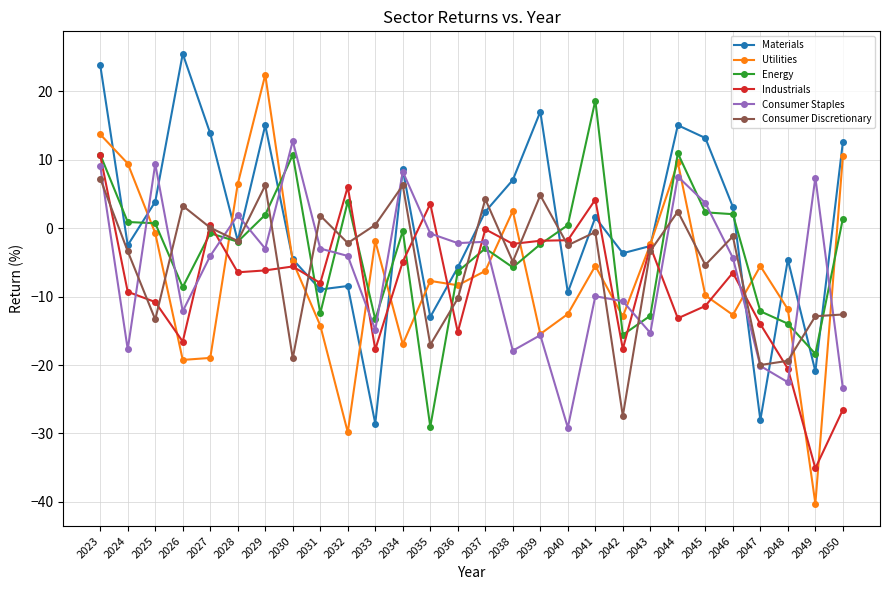

What is the difference between the maximum and minimum values in the Consumer Staples series?

41.9